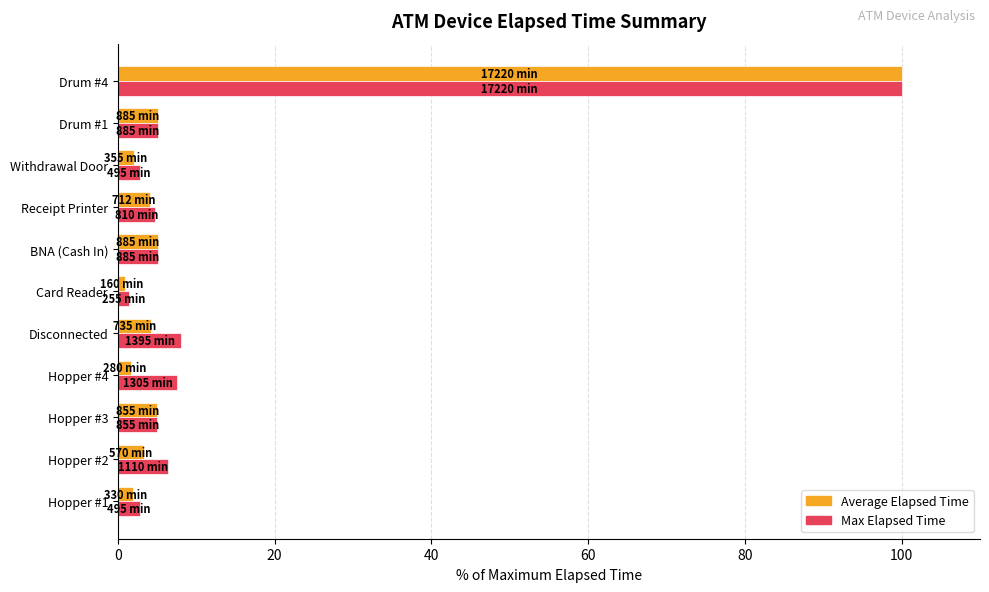

Count the number of categories in the chart.

11